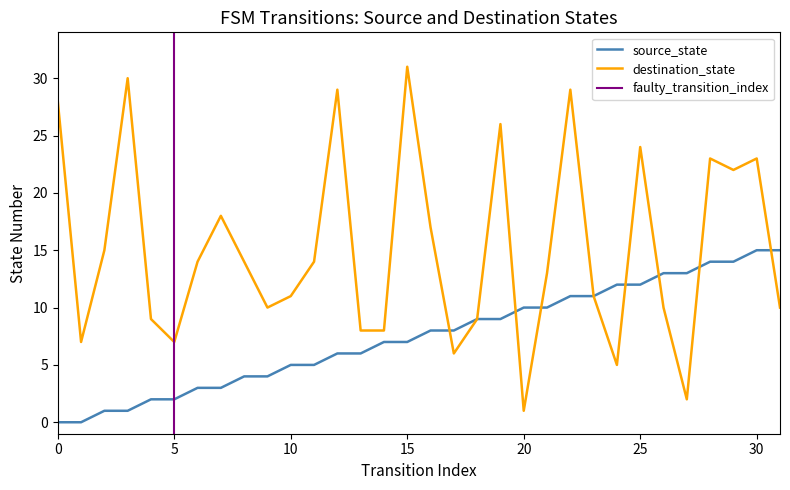

Between 17 and 20, which series saw the biggest shift?

destination_state